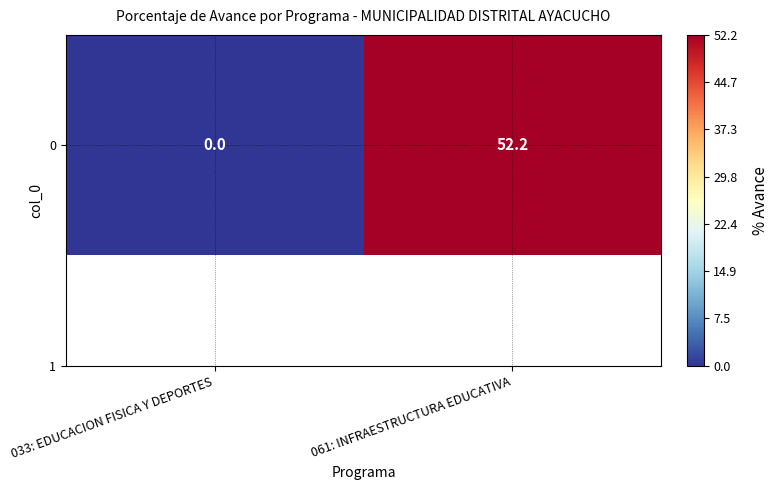

Read the value at 061: INFRAESTRUCTURA EDUCATIVA.

52.2